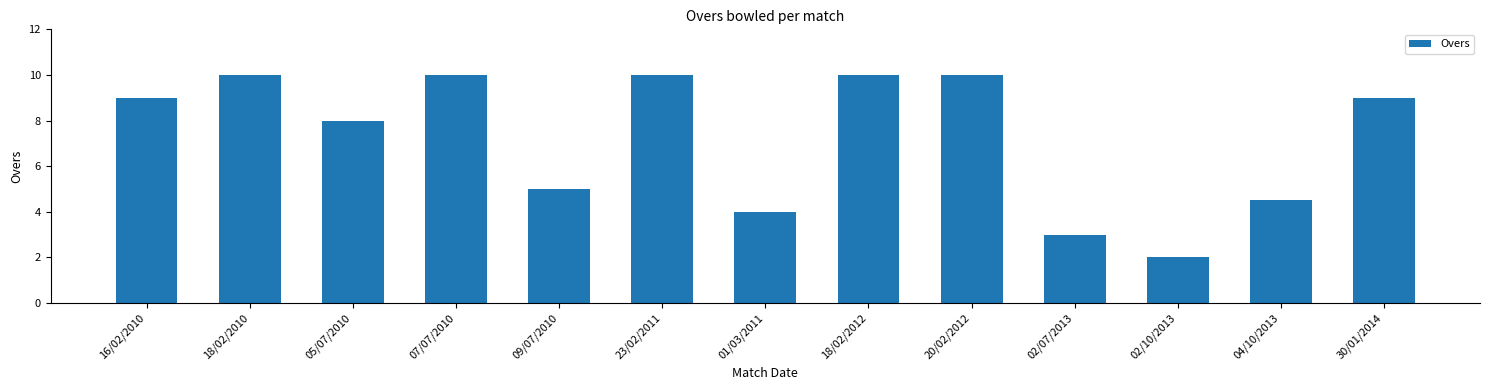

What is the ratio of the value at 05/07/2010 to the value at 20/02/2012?

0.8